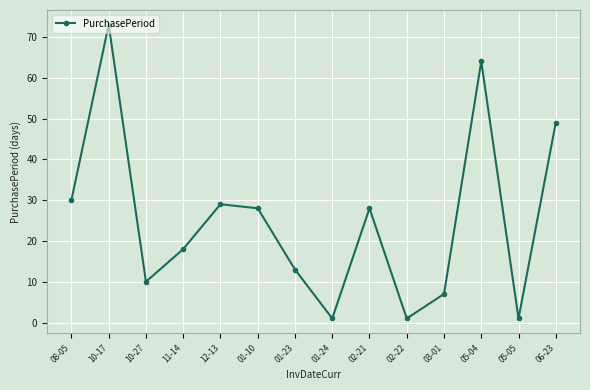

Read the value at 03-01, to the nearest 5.

5